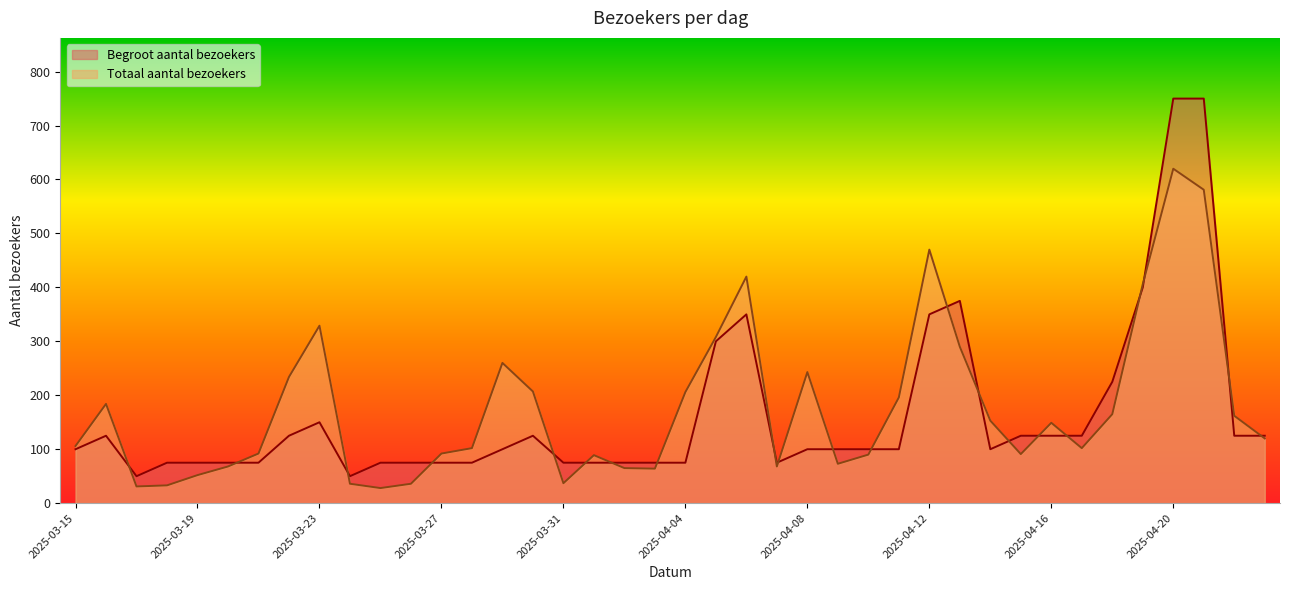

At which category does the chart reach its peak across all series?

2025-04-20